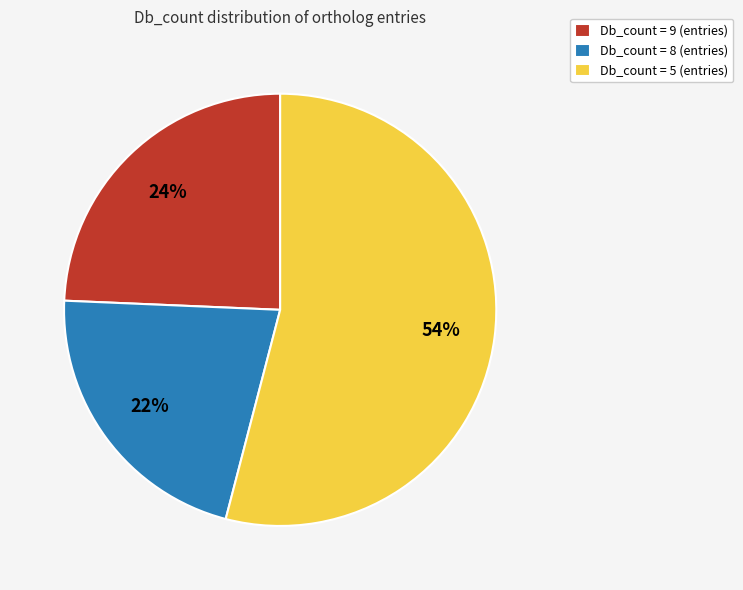

Rank the categories by value from highest to lowest.

Db_count = 5 (entries), Db_count = 9 (entries), Db_count = 8 (entries)